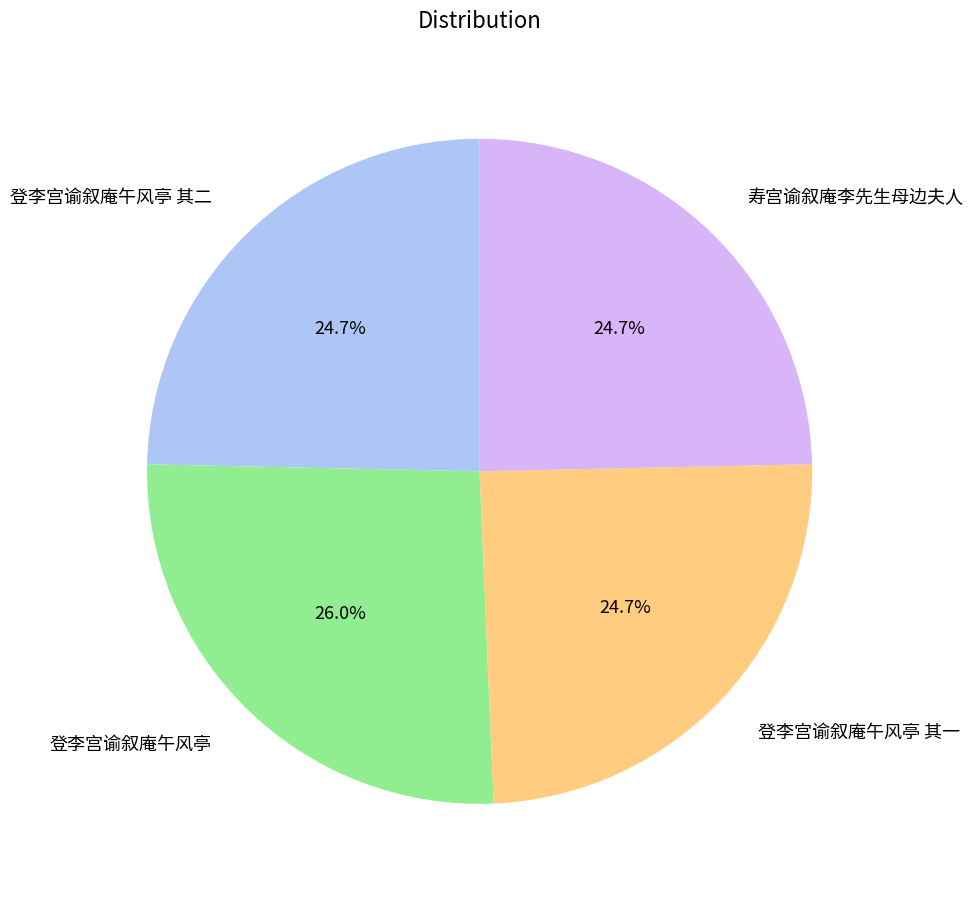

To the nearest percent, what percentage of the pie is 登李宫谕叙庵午风亭?

26%